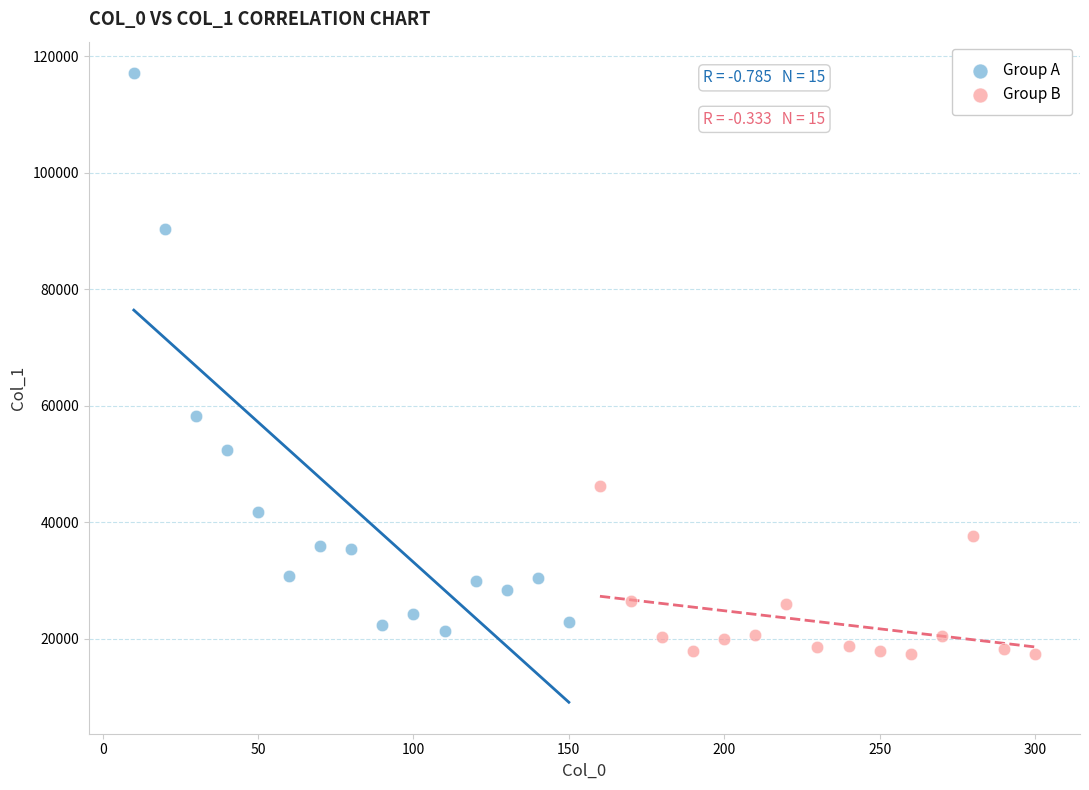

Which series contains the highest Y value?

Group A